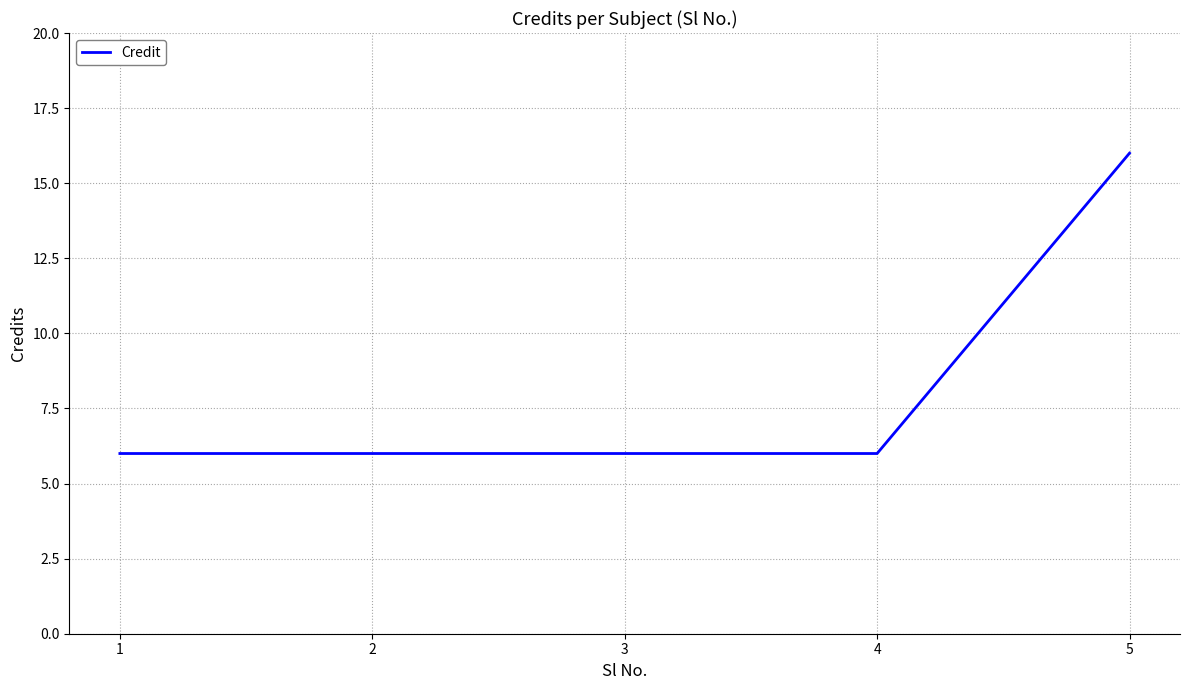

What is the smallest value displayed?

6